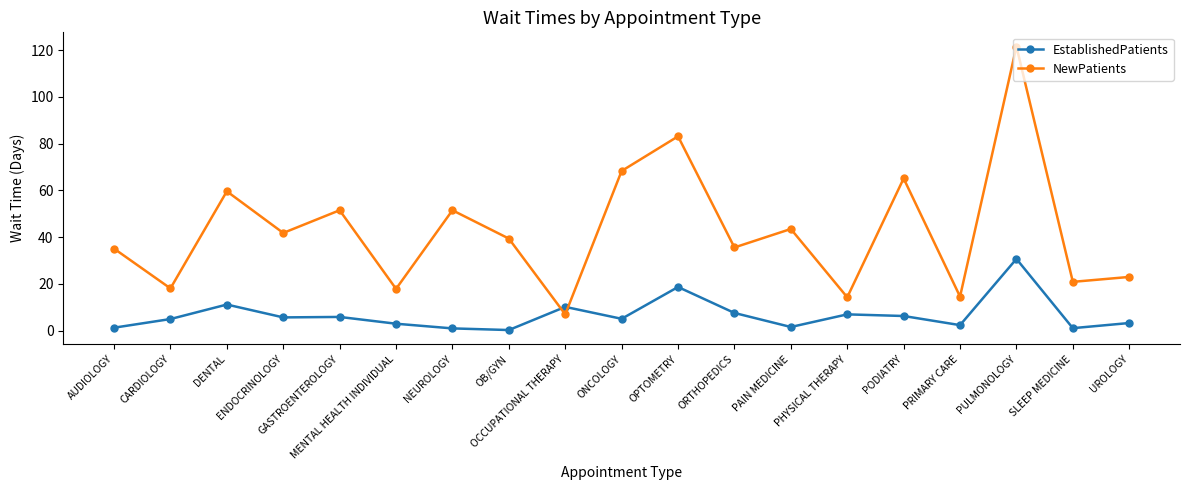

Which category has the lowest value in the NewPatients series?

OCCUPATIONAL THERAPY